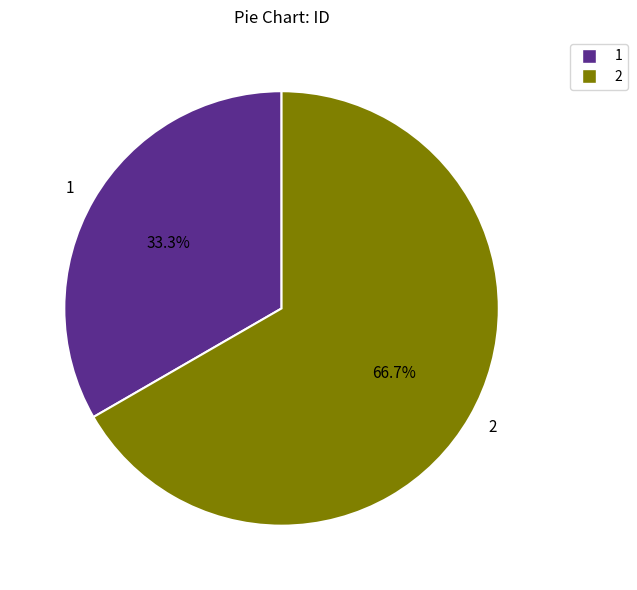

To the nearest percent, what percentage of the pie is 1?

33%